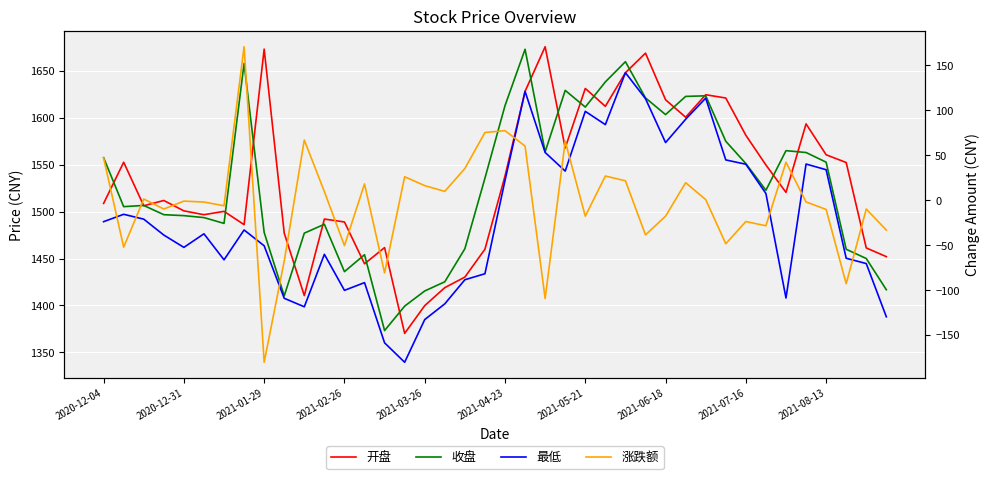

What are all the series names shown in the legend?

开盘, 收盘, 最低, 涨跌额